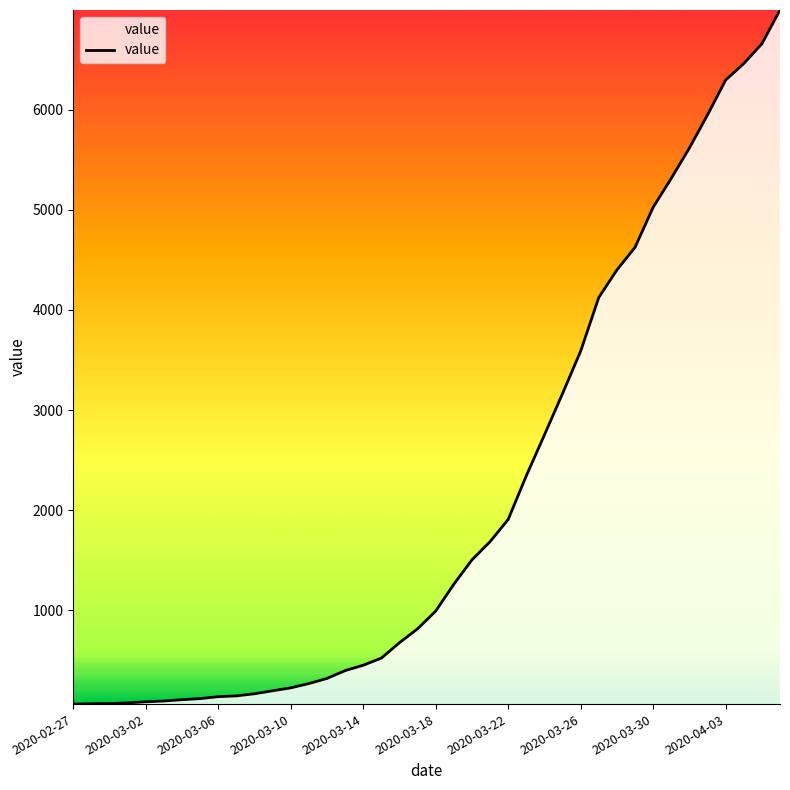

What is the greatest value displayed?

6995